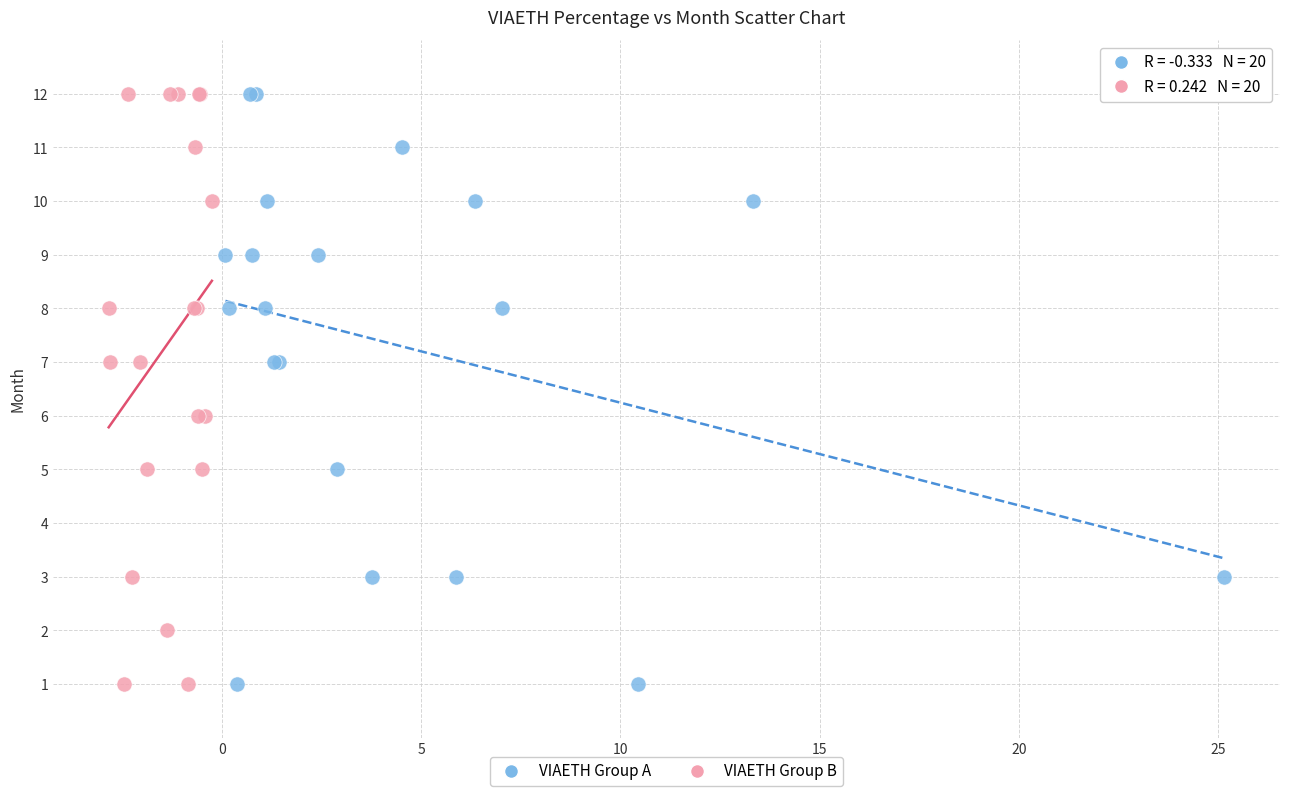

What are all the series names shown in the legend?

VIAETH Group A, VIAETH Group B